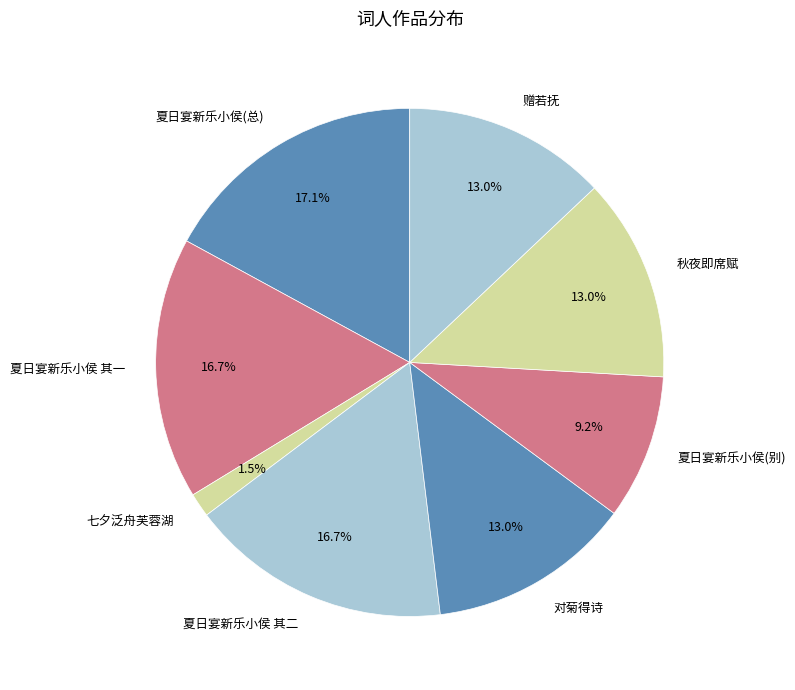

How much of the chart is everything except 夏日宴新乐小侯(别)?

90.8%